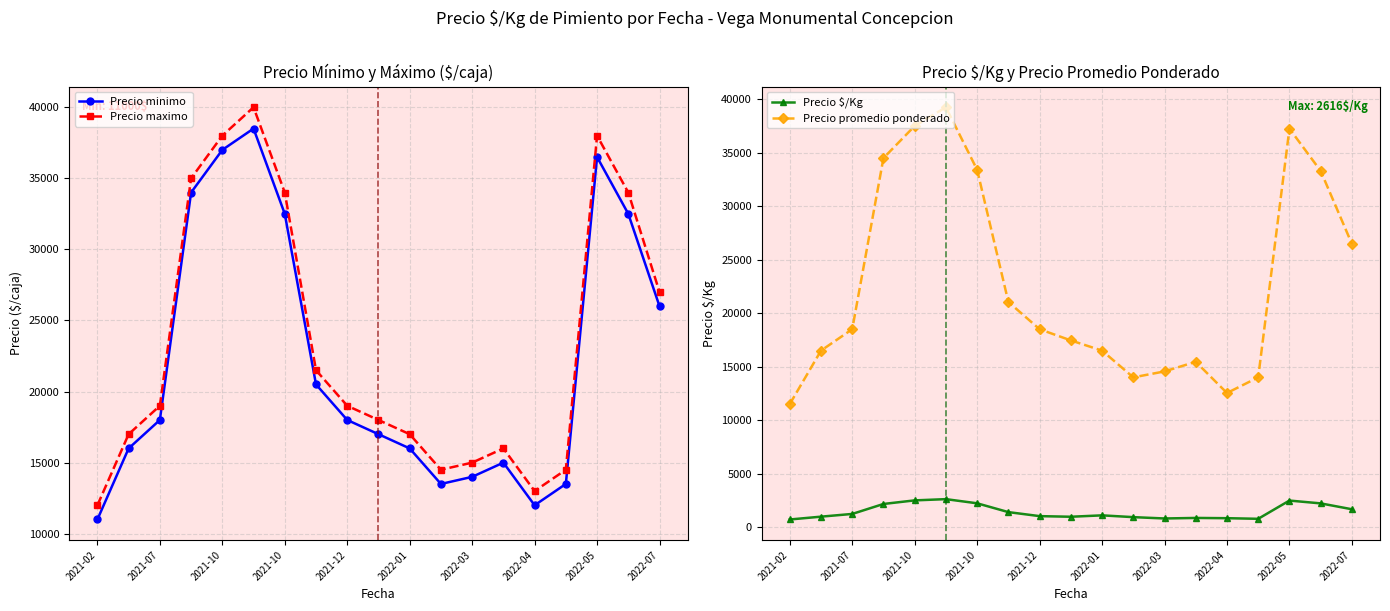

How many distinct data groups are displayed?

4